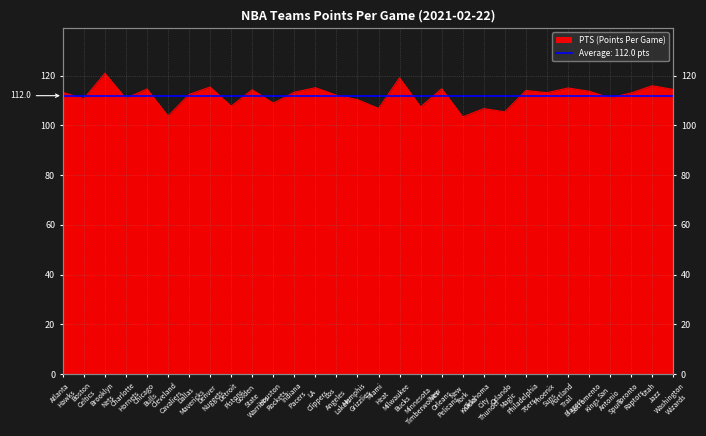

Reading left to right, transcribe all the data shown in this chart.

113.3	110.8	121.0	110.9	114.7	103.8	112.5	115.5	107.8	114.4	109.0	113.4	115.2	112.2	110.4	106.9	119.2	107.5	114.8	103.5	106.8	105.5	114.1	113.2	115.1	113.8	111.1	113.1	116.0	114.5